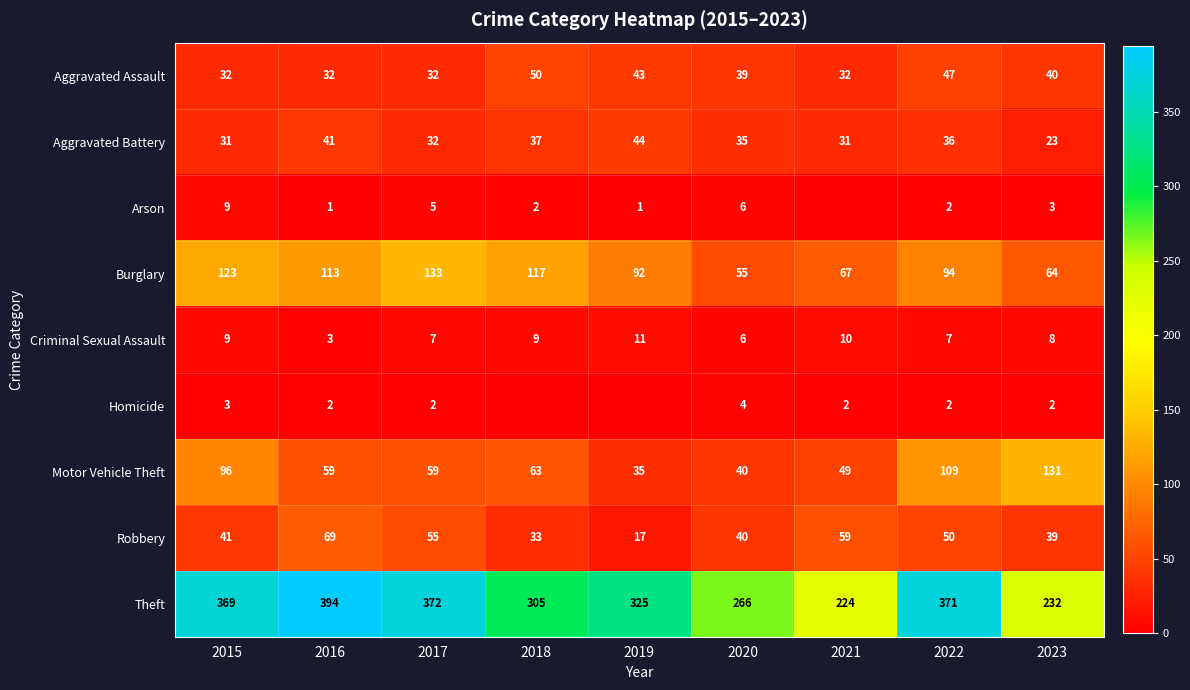

What is the spread (max minus min) of values at 2016?

393